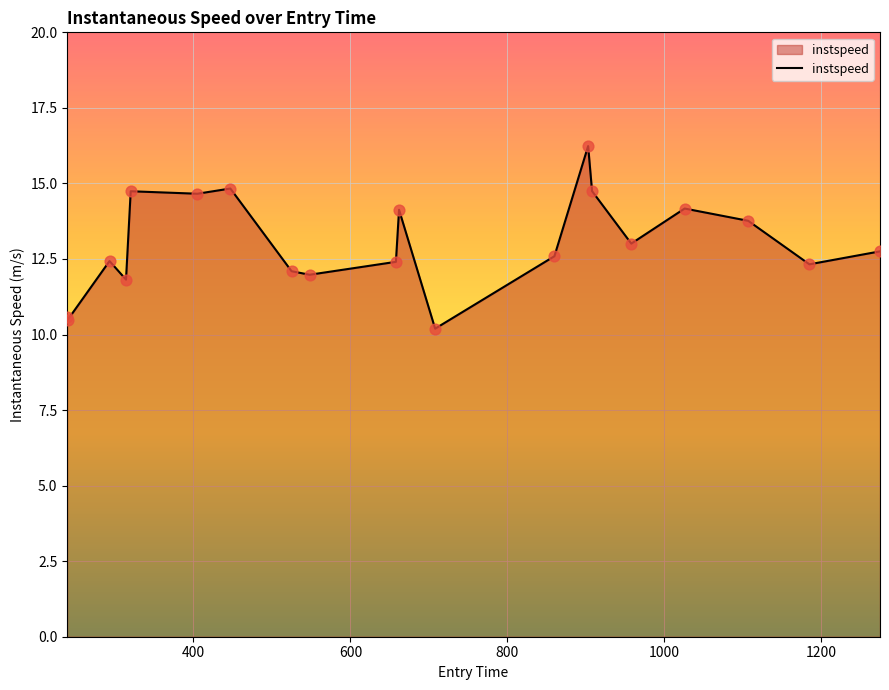

What is the maximum value shown in the chart?

16.2